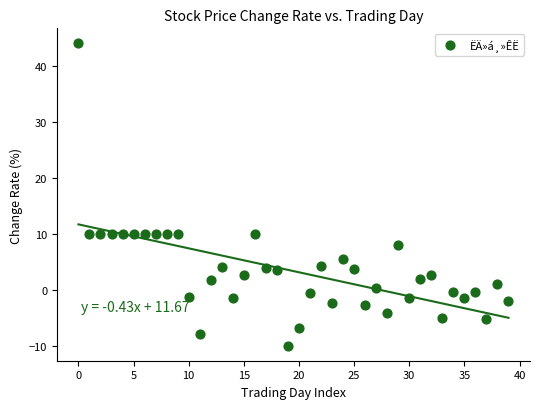

What is the range of Y values (max minus min)?

54.0